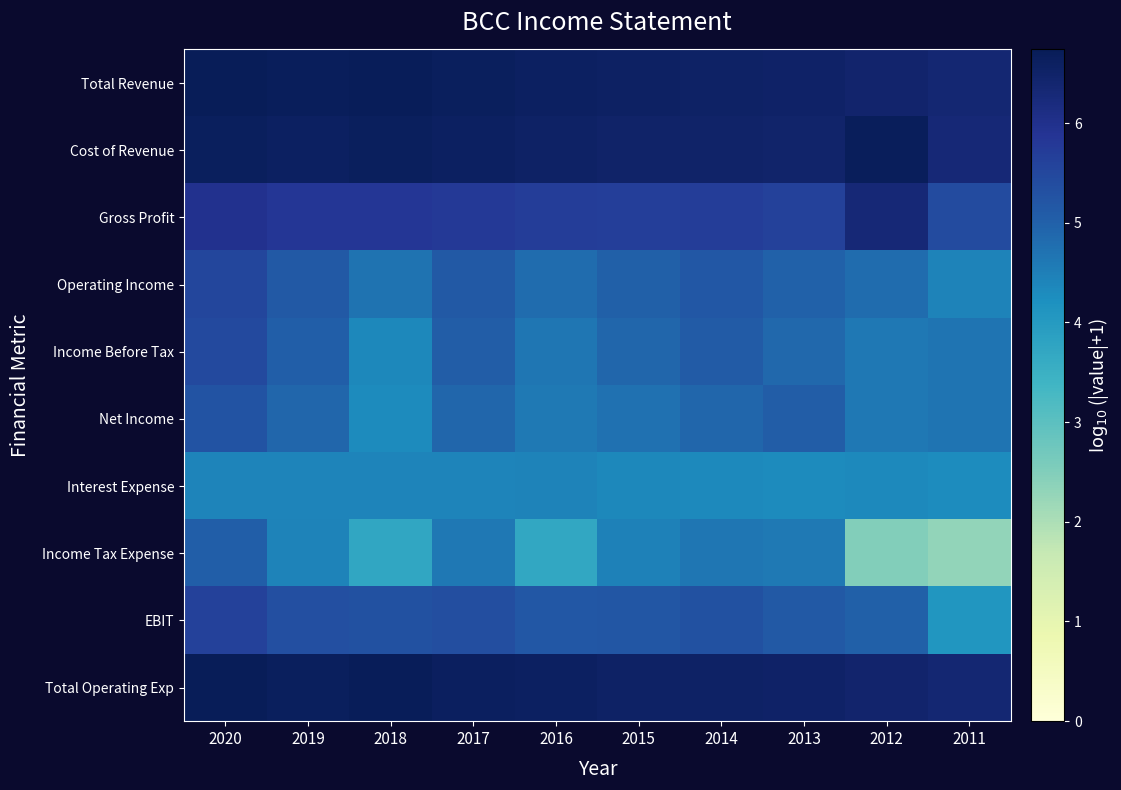

Between 2018 and 2014, which series saw the biggest shift?

Income Tax Expense